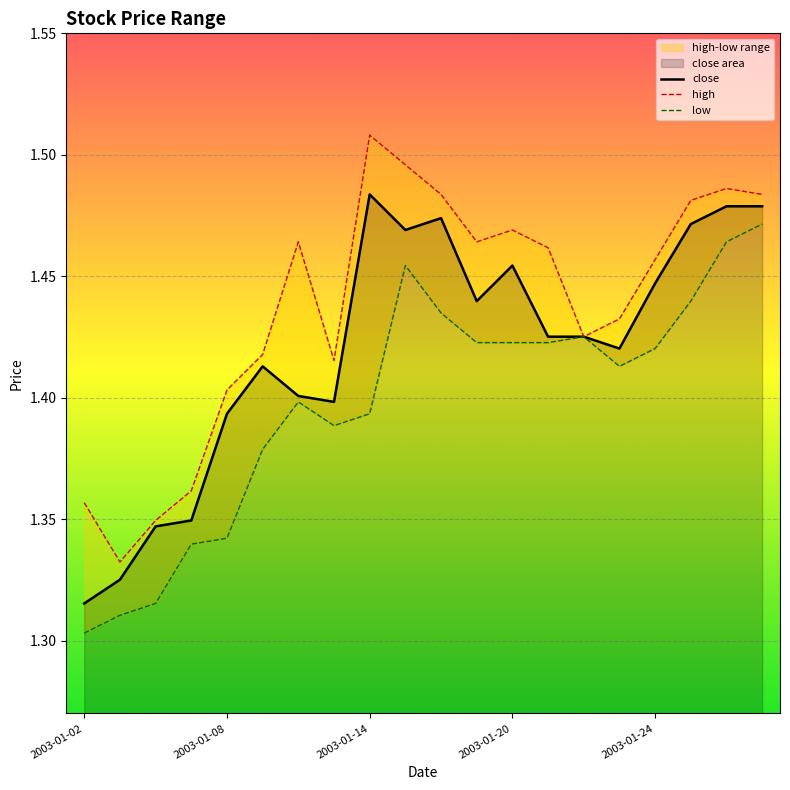

What is the difference between the second highest and second lowest values in the high series?

0.1